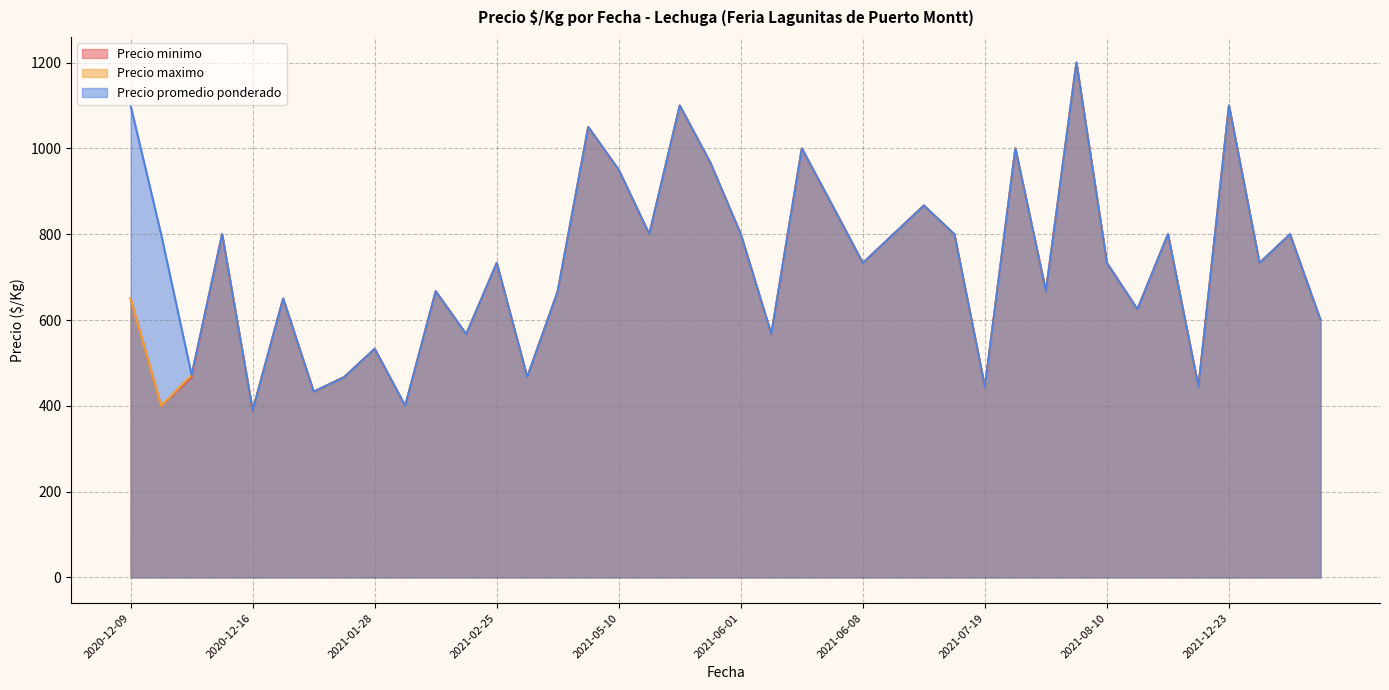

What is the greatest value displayed?

1200